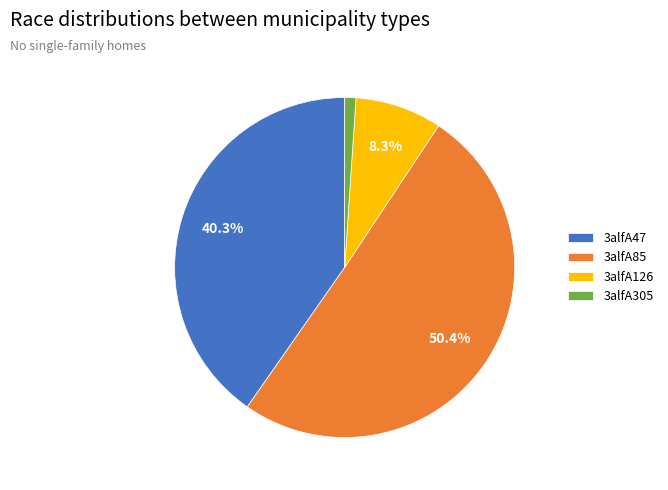

How many slices are in this pie chart?

4